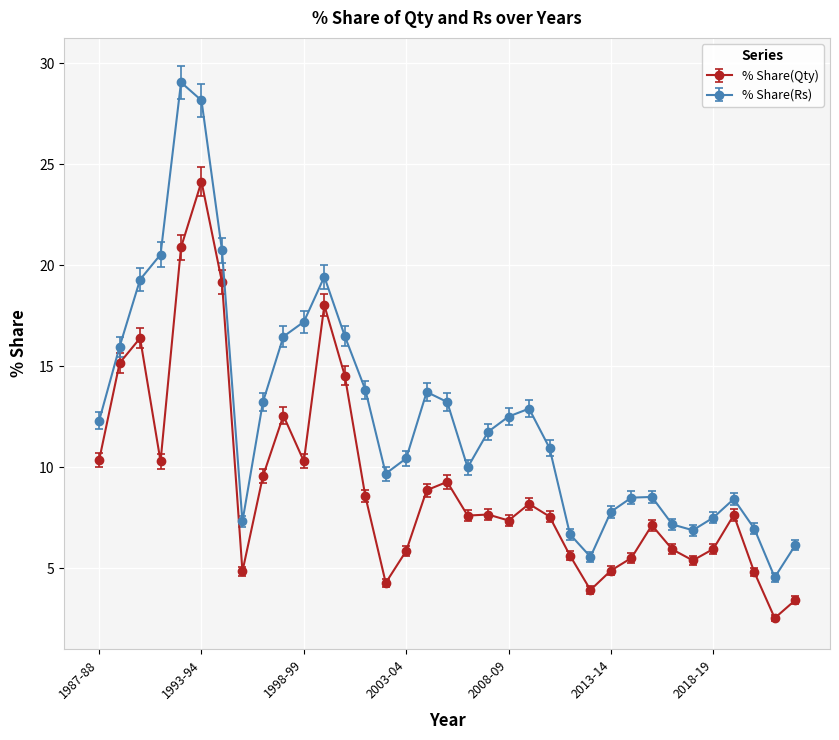

In % Share(Rs), how many points are higher than both neighbors (excluding endpoints)?

6